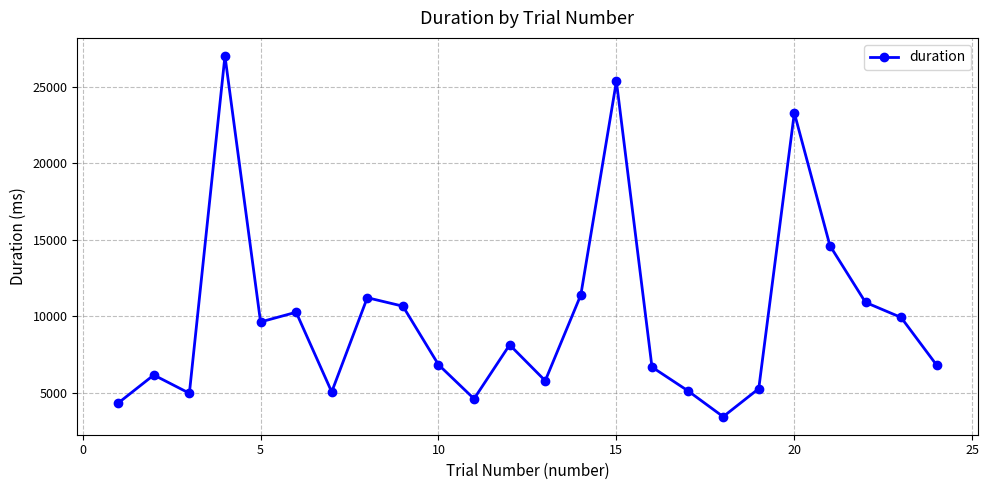

What is the value of the 14th point from the left?

11404.7